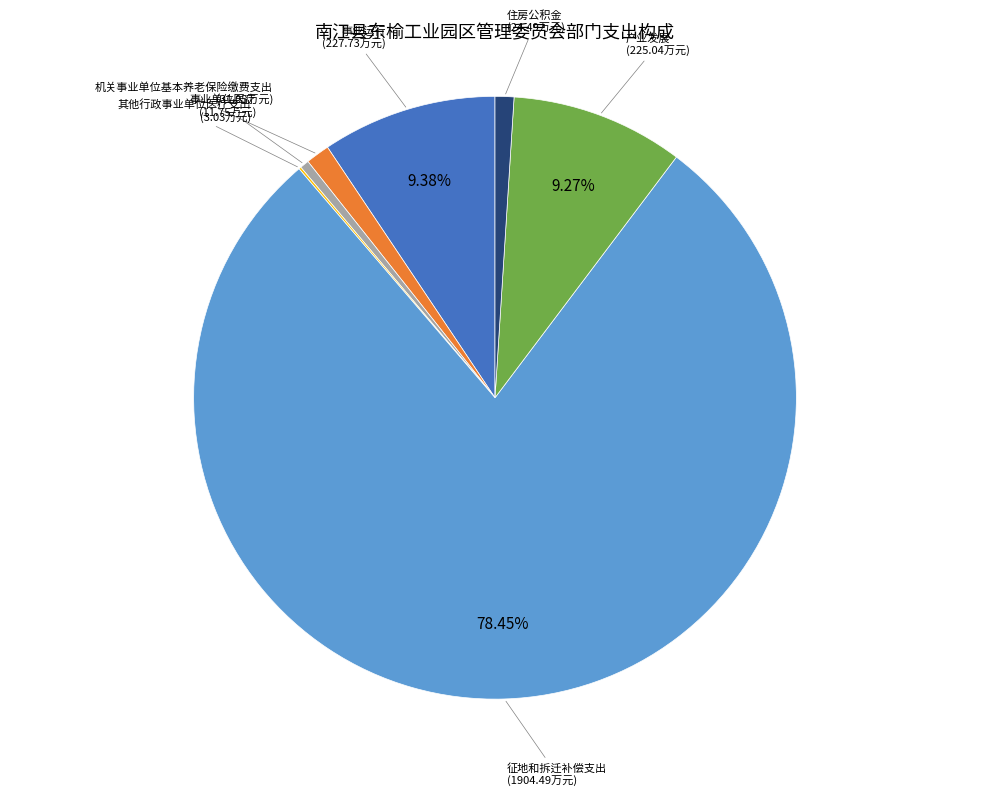

Combined, do 事业运行 and 机关事业单位基本养老保险缴费支出 account for over 50%?

No